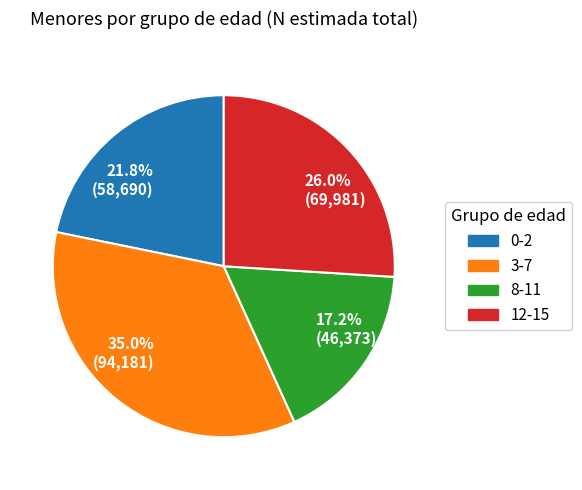

Does any single category account for the majority?

No